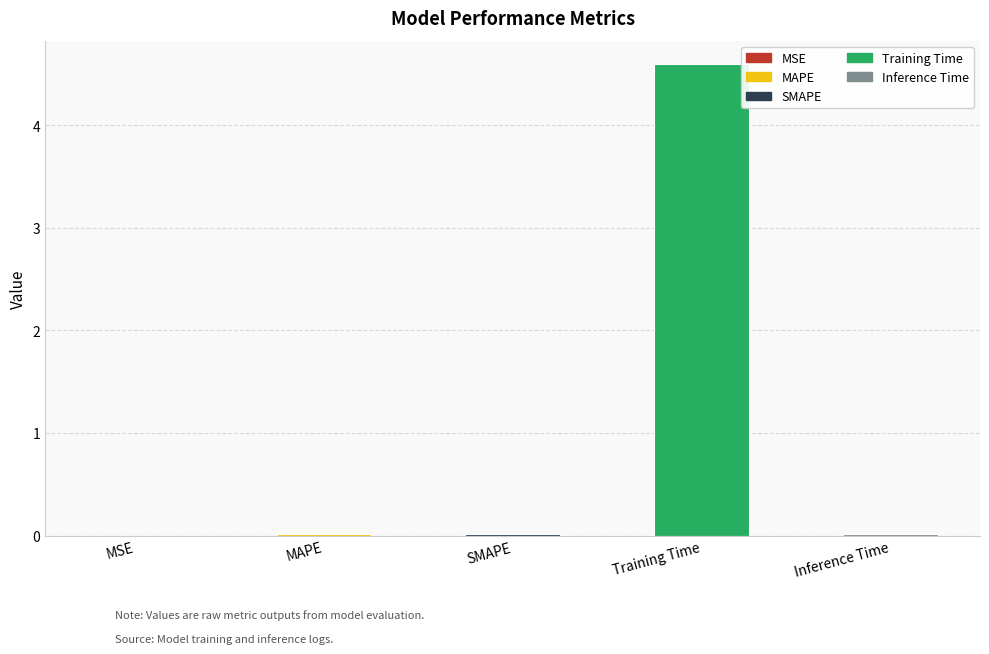

The chart shows a value of 6.5 at Training Time. True or false?

False